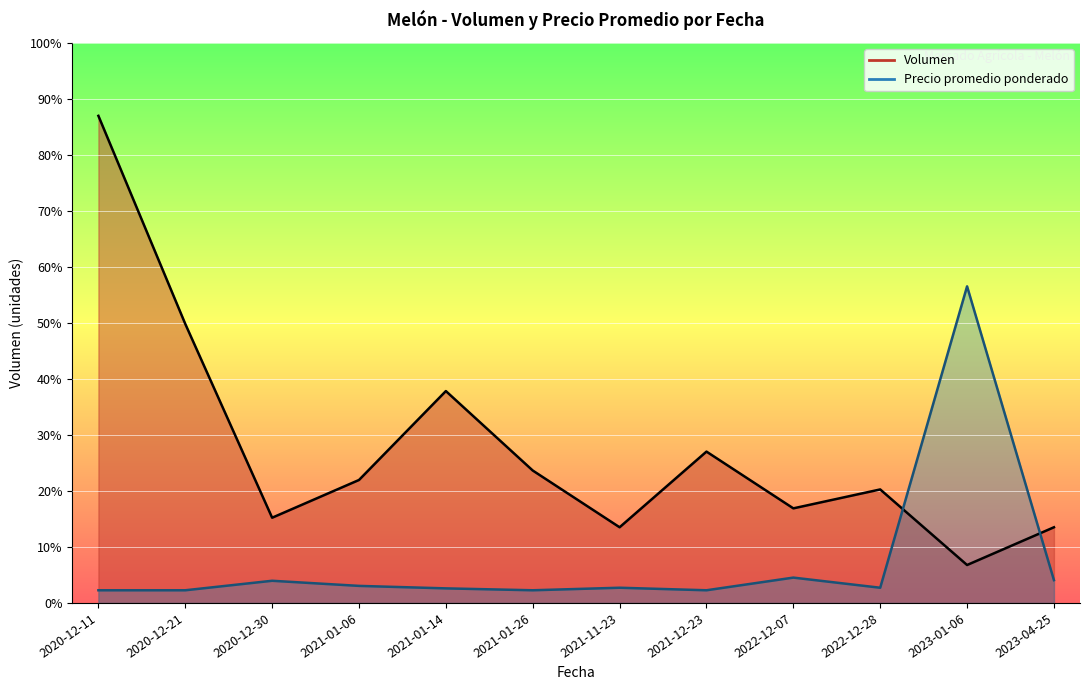

True or false: Precio promedio ponderado has more than 0 points higher than both neighbors.

True